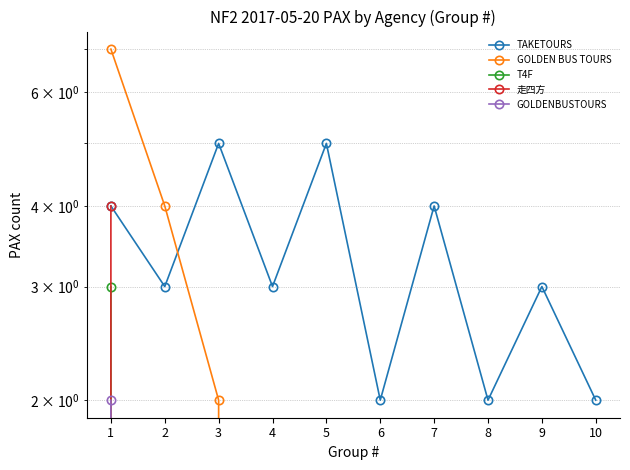

What is the difference between the highest and lowest values at 1?

5